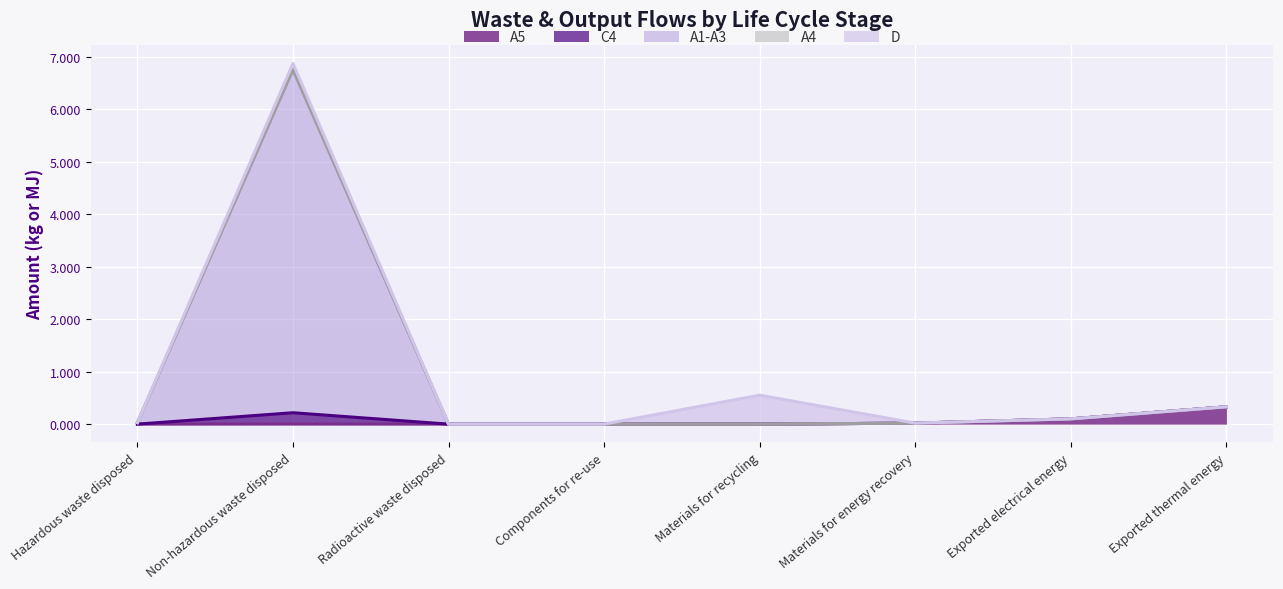

Between Non-hazardous waste disposed and Radioactive waste disposed, which is larger?

Non-hazardous waste disposed